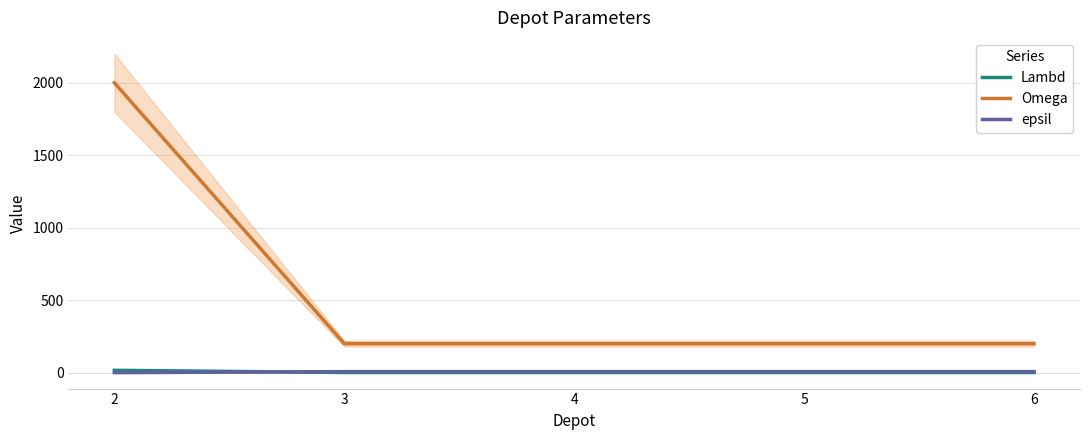

What is the spread (max minus min) of values at 2?

2000